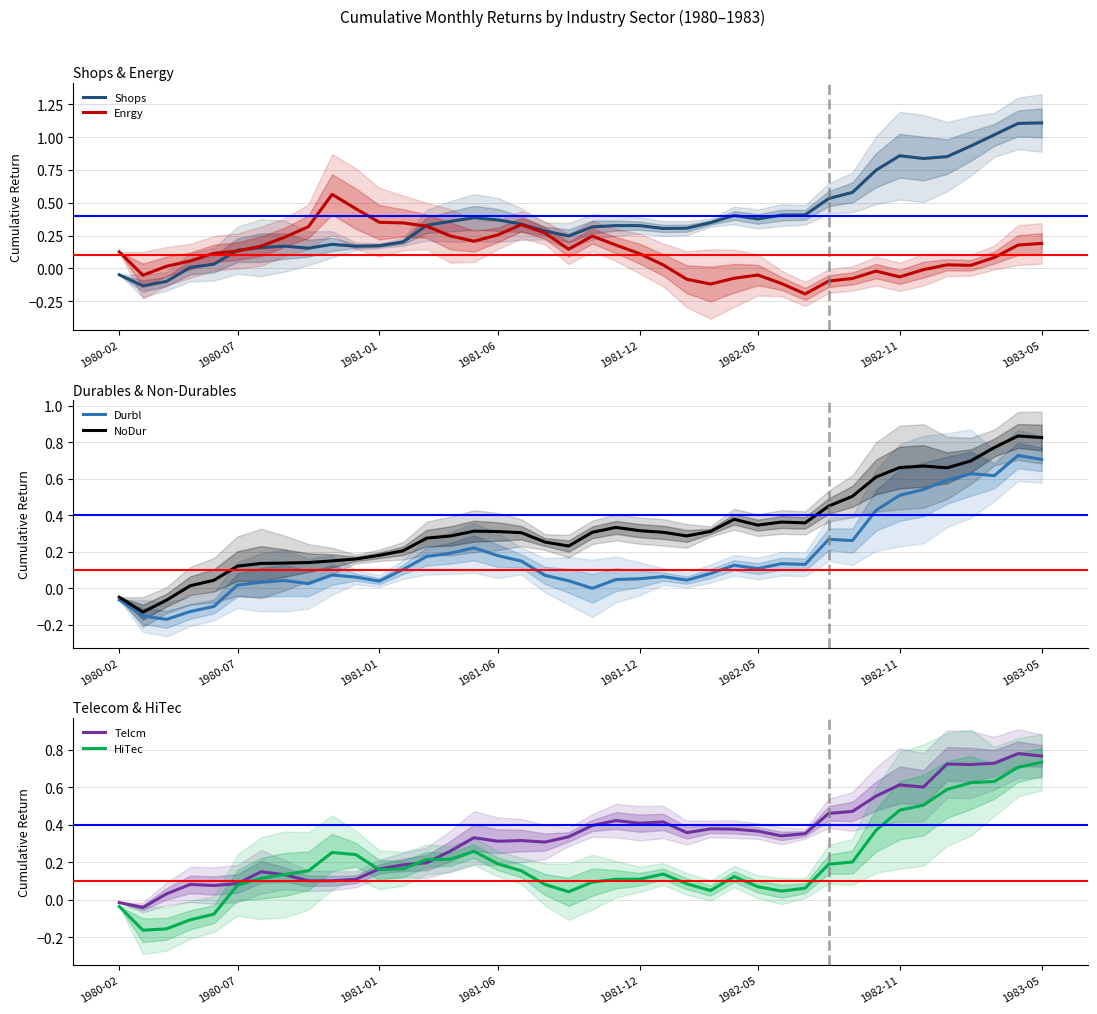

The value of Telcm at 8 is 0.1. True or false?

True